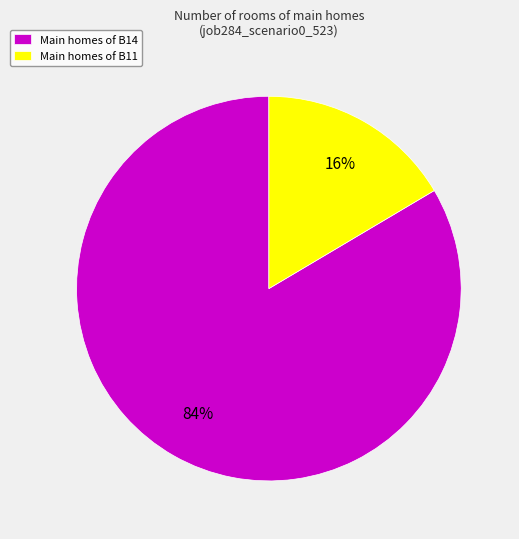

To the nearest percent, what is the average slice percentage?

50%